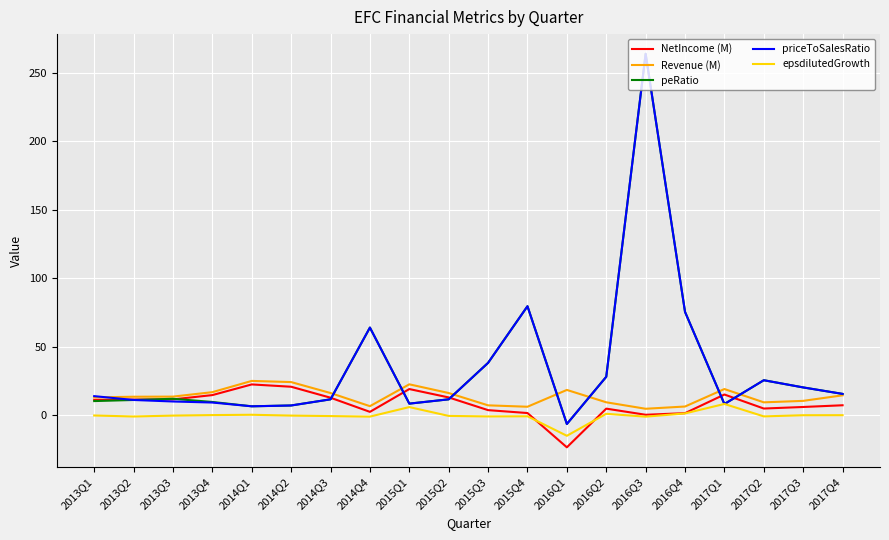

What is the average value of the Revenue (M) series?

13.9